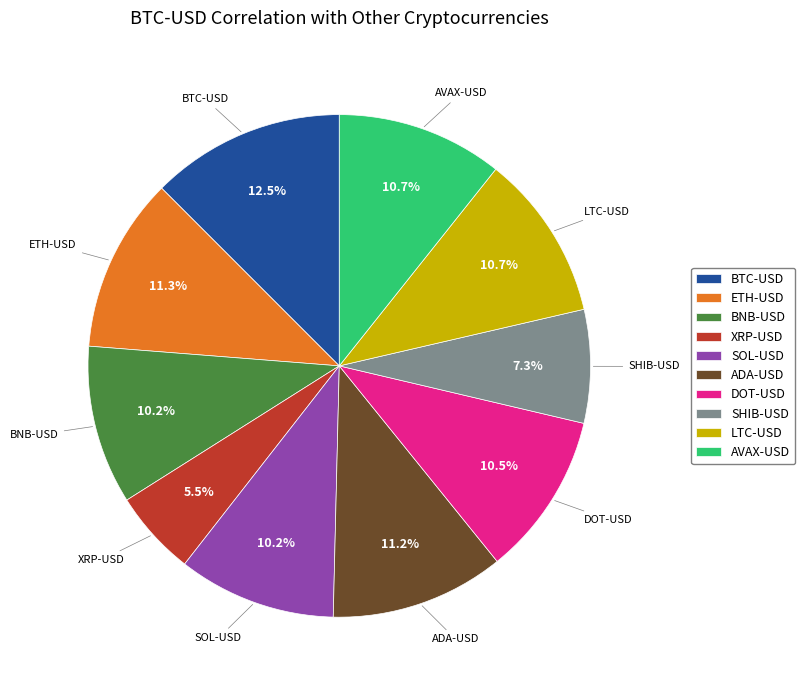

Does BTC-USD account for over 50% of the chart?

No